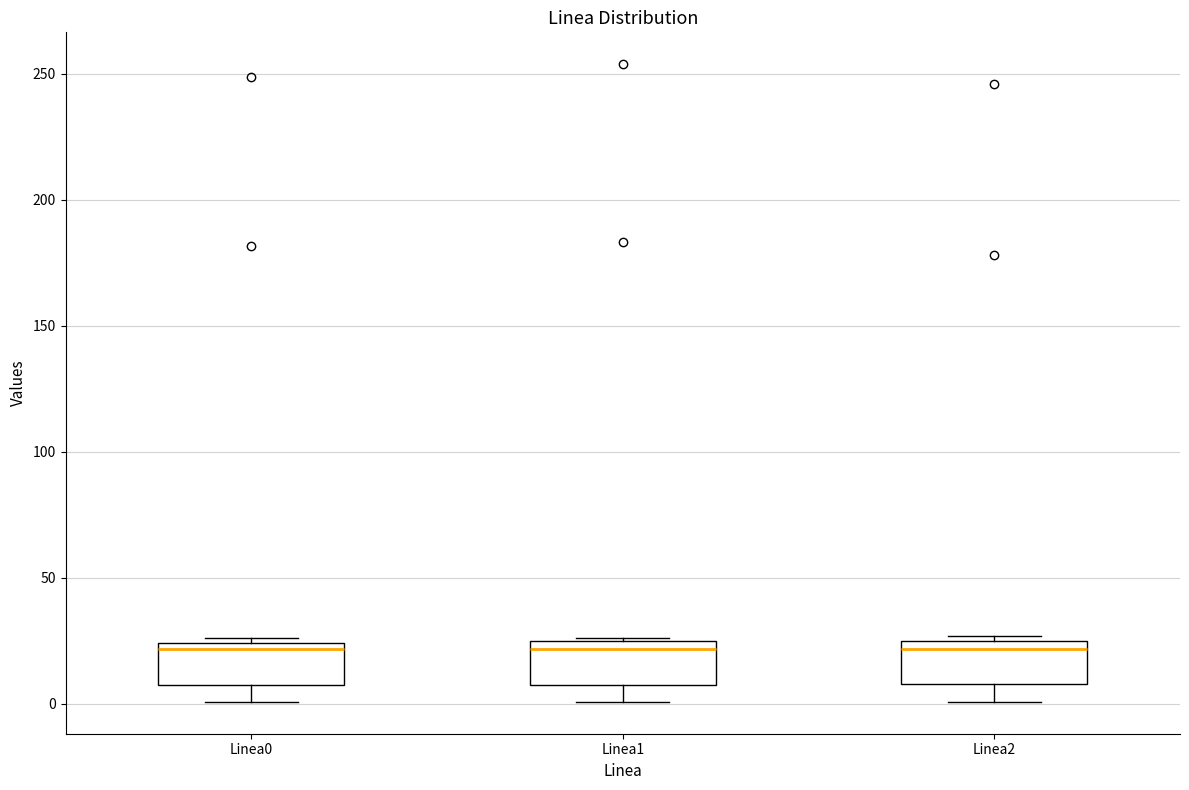

Reading left to right, transcribe this box plot: for each box, give where its median line is, the range the box spans, and where its two whiskers end, as read against the y-axis. The values are not printed on the chart, so give them approximately, as read against the axis.

Linea0: median 20, box 5 to 25, whiskers 0 to 25 (just above the box's upper edge)
Linea1: median 20, box 10 to 25, whiskers 0 to 25
Linea2: median 20, box 10 to 25, whiskers 0 to 25 (just above the box's upper edge)